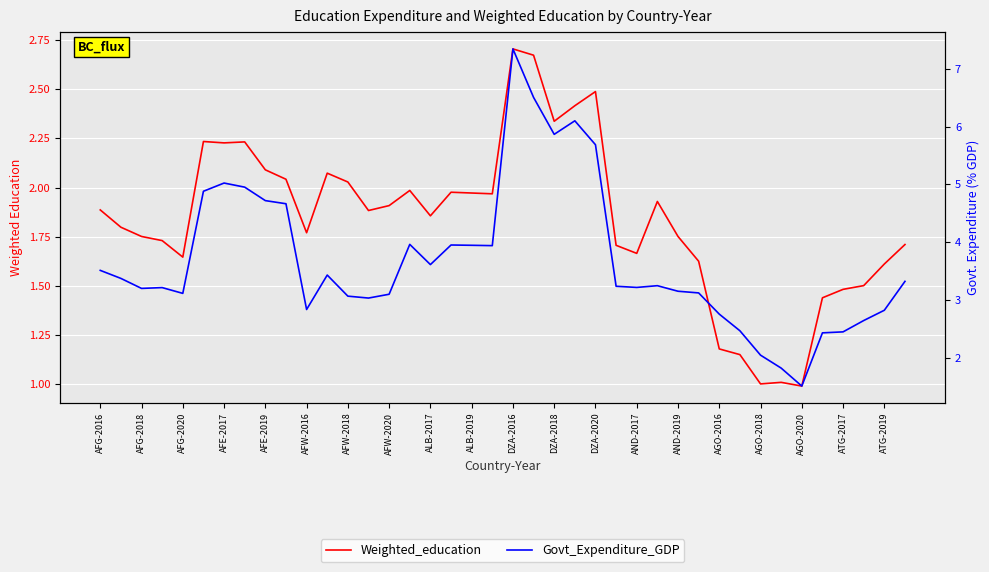

The value of Weighted_education at DZA-2020 is 4.0. True or false?

False